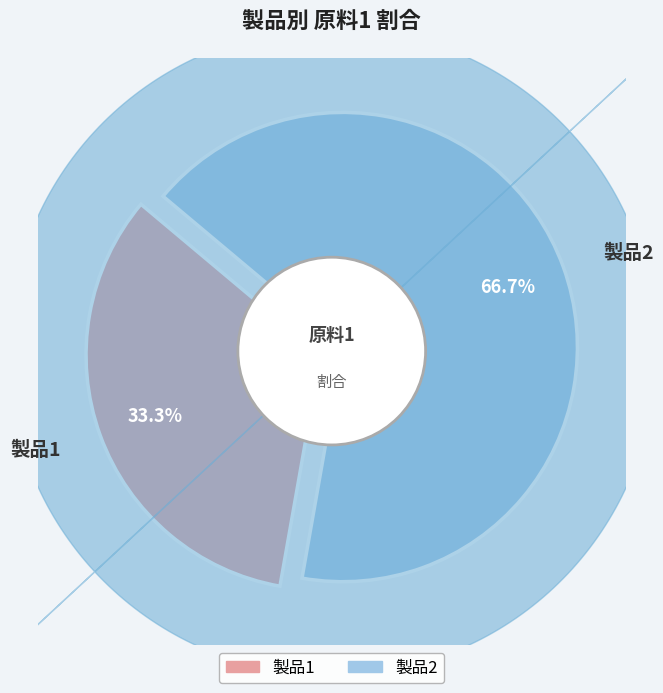

Count the number of slices in the pie.

2